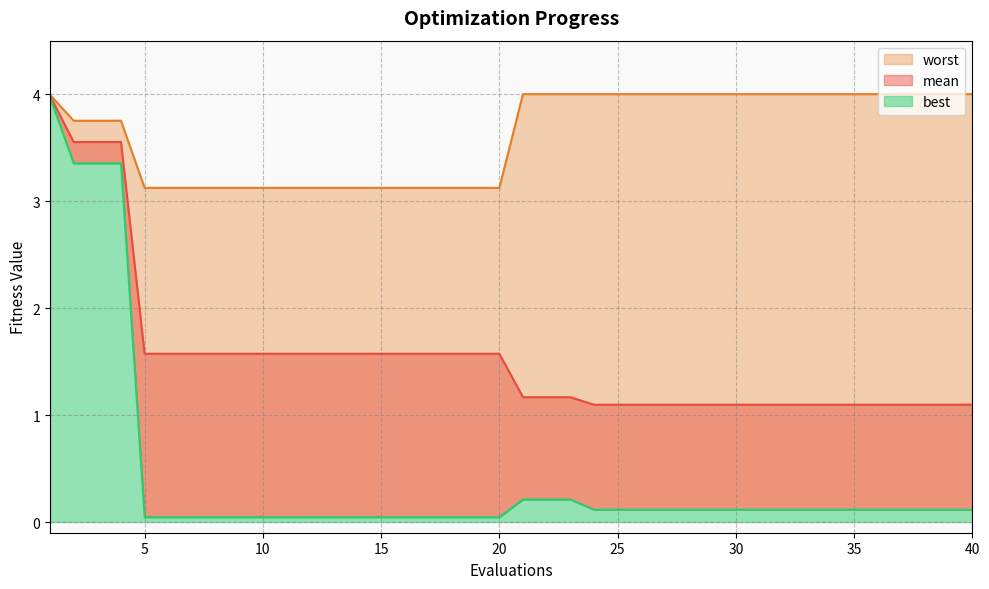

What is the sum of the best values at 2 and 17?

3.4